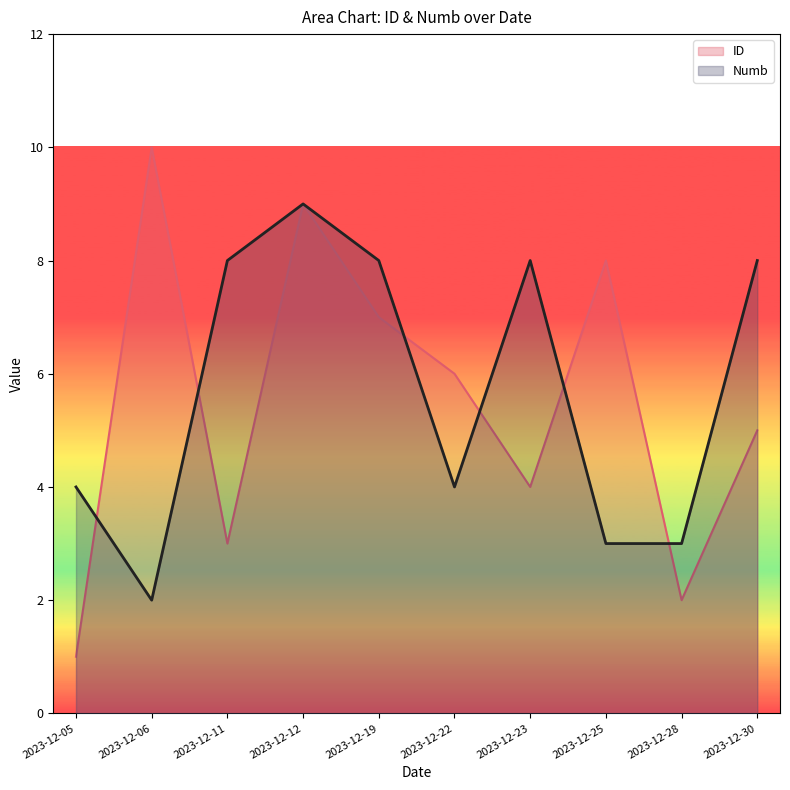

What is the spread (max minus min) of values at 2023-12-23?

4